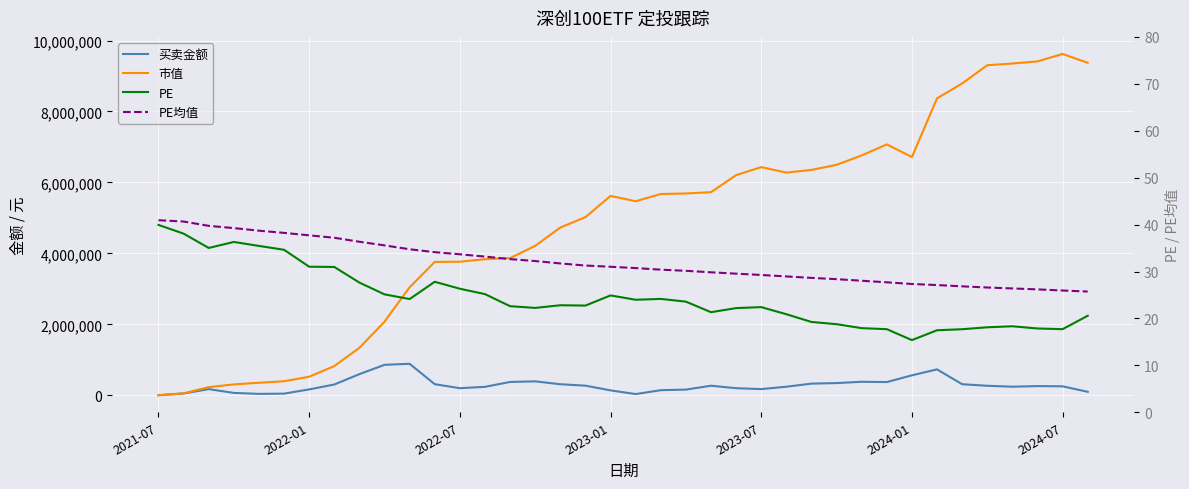

What position from the right is 17?

21